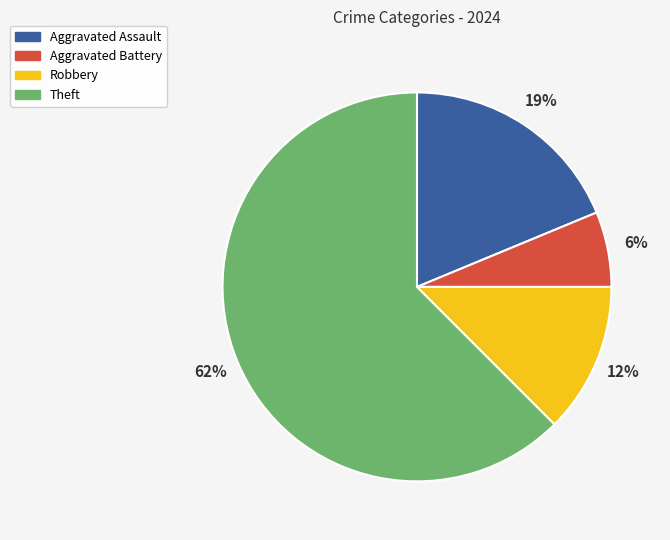

Rank the categories by value from highest to lowest.

Theft, Aggravated Assault, Robbery, Aggravated Battery